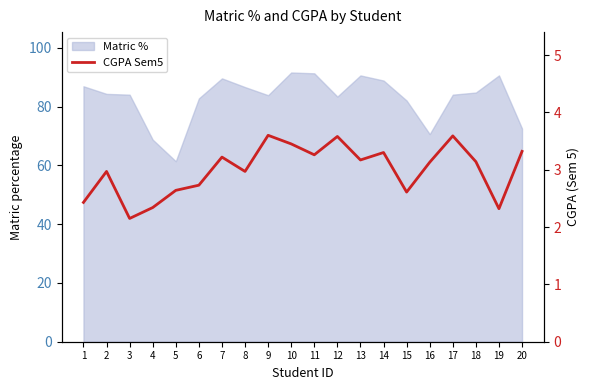

Reading left to right, extract all data points from this chart.

2.4	3.0	2.1	2.3	2.6	2.7	3.2	3.0	3.6	3.5	3.3	3.6	3.2	3.3	2.6	3.1	3.6	3.1	2.3	3.3